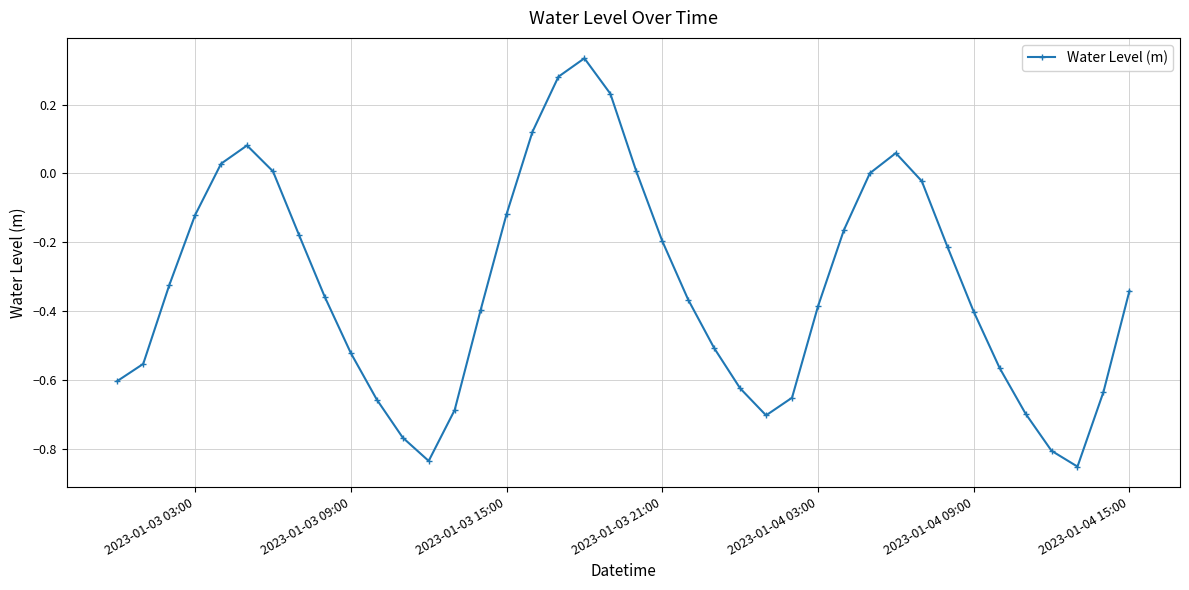

How many points are lower than both their immediate neighbors (excluding endpoints)?

3